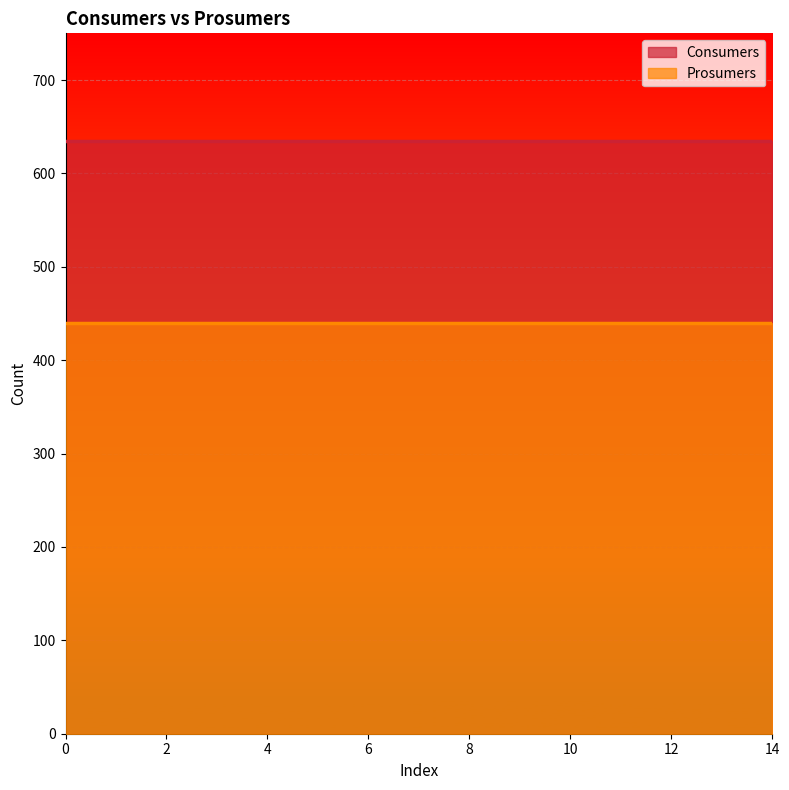

List the series in order of their overall mean, lowest first.

Prosumers, Consumers